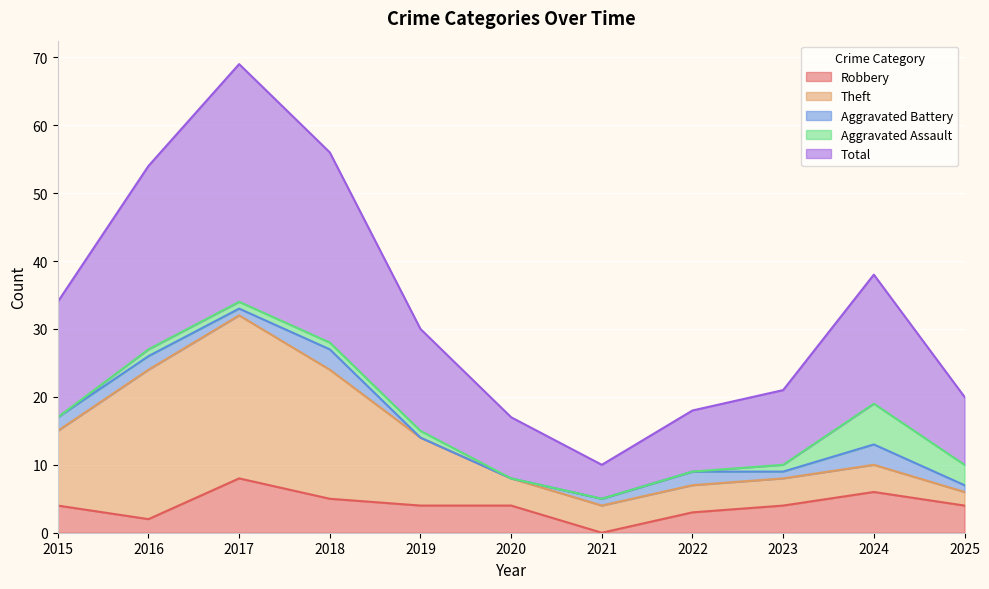

Reading left to right, transcribe all the data shown in this chart.

Robbery: 2015=4	2016=2	2017=8	2018=5	2019=4	2020=4	2021=0	2022=3	2023=4	2024=6	2025=4
Theft: 2015=11	2016=22	2017=24	2018=19	2019=10	2020=4	2021=4	2022=4	2023=4	2024=4	2025=2
Aggravated Battery: 2015=2	2016=2	2017=1	2018=3	2019=0	2020=0	2021=1	2022=2	2023=1	2024=3	2025=1
Aggravated Assault: 2015=0	2016=1	2017=1	2018=1	2019=1	2020=0	2021=0	2022=0	2023=1	2024=6	2025=3
Total: 2015=17	2016=27	2017=35	2018=28	2019=15	2020=9	2021=5	2022=9	2023=11	2024=19	2025=10